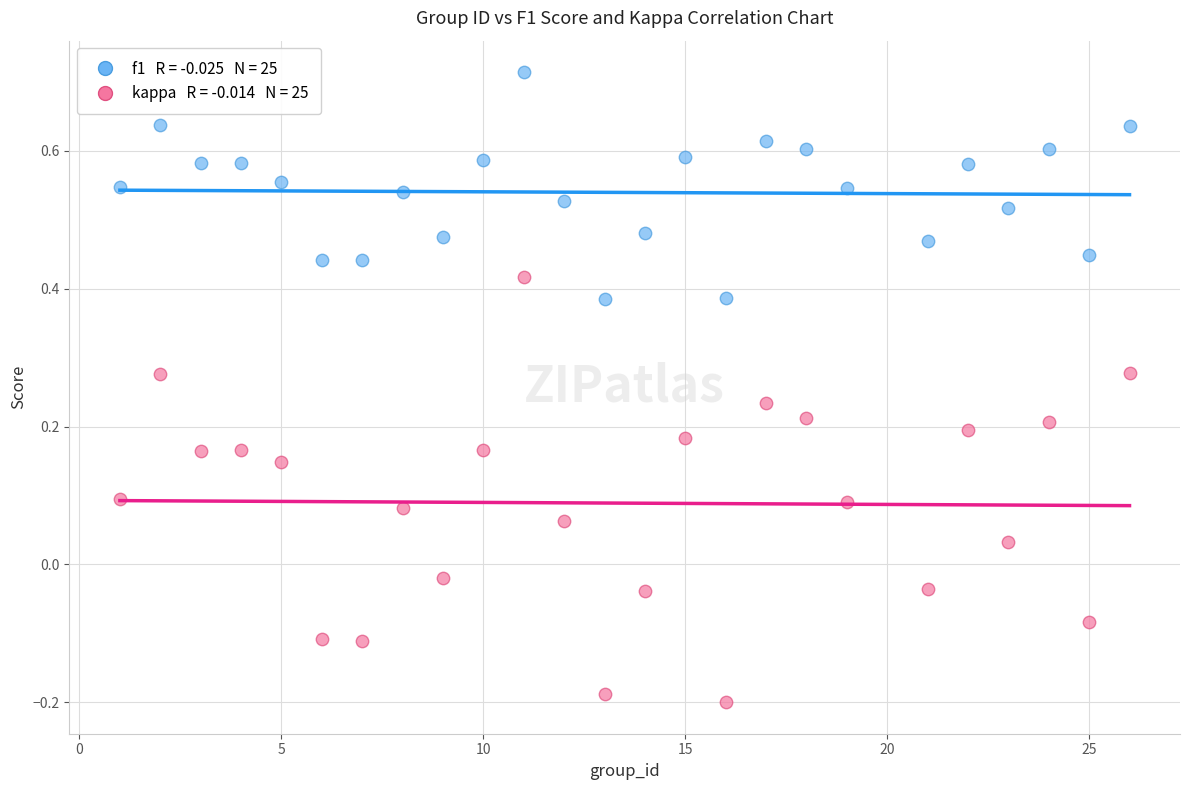

Across all data points, what is the range of X values (max minus min)?

25.0